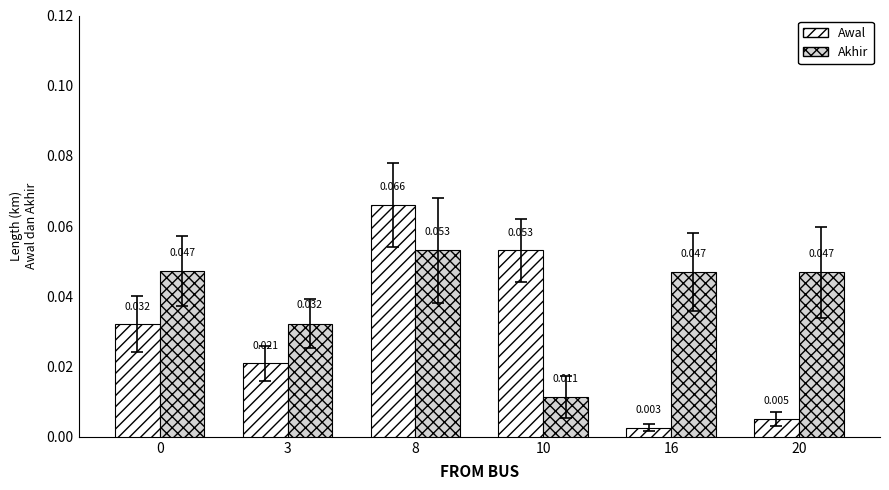

How many bars are there in each group?

2